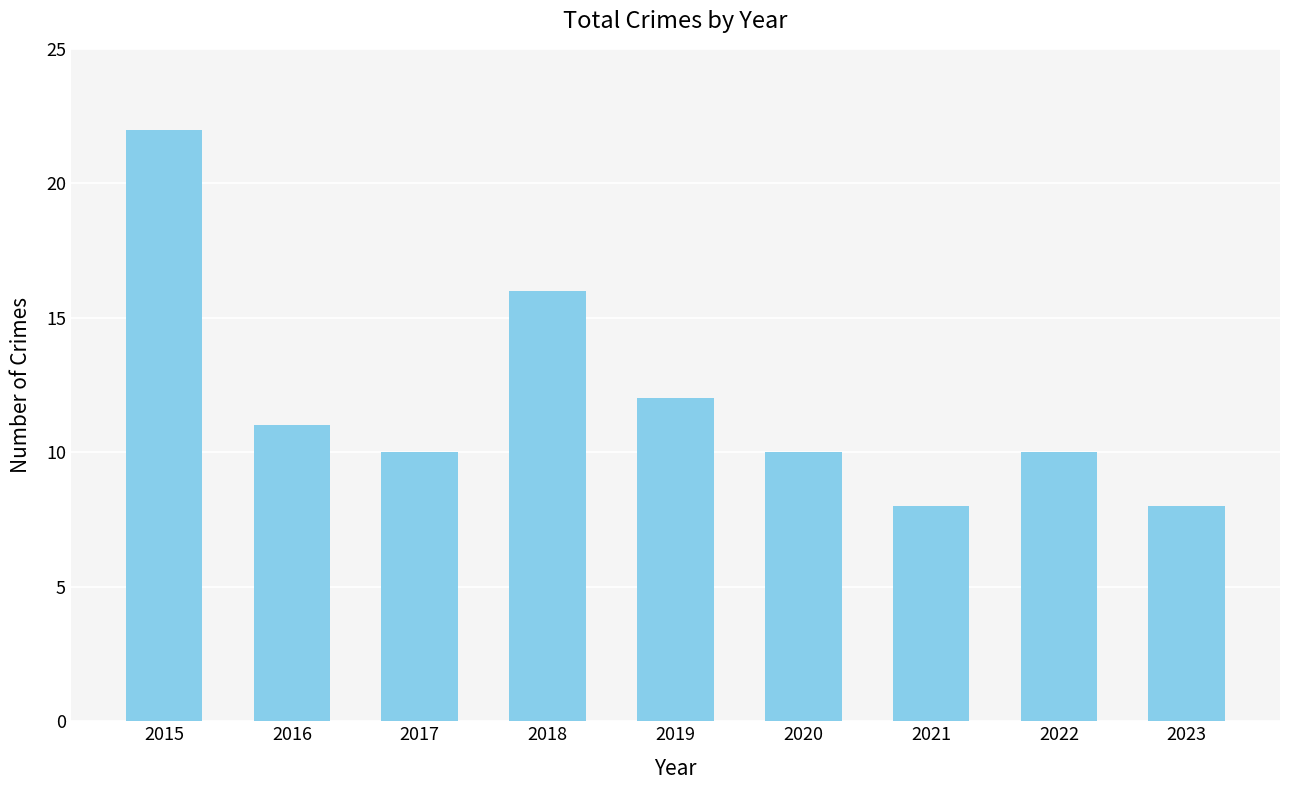

What is the ratio of the value at 2016 to the value at 2018?

0.7